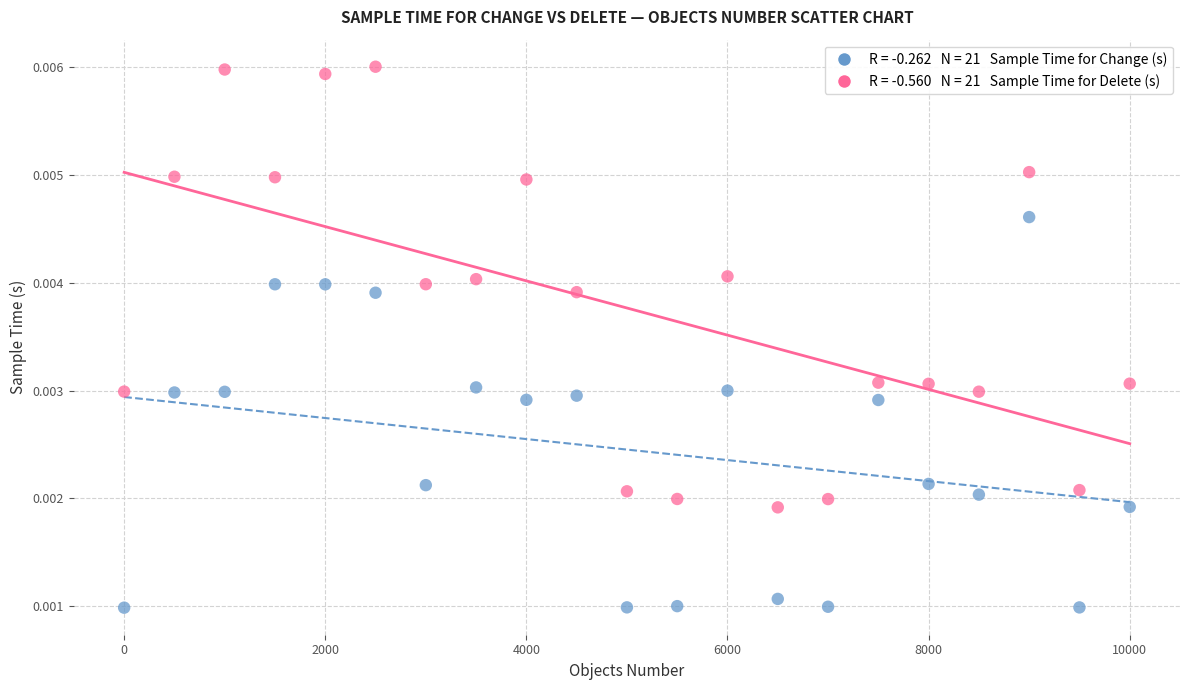

Across all data points, what is the range of X values (max minus min)?

10000.0